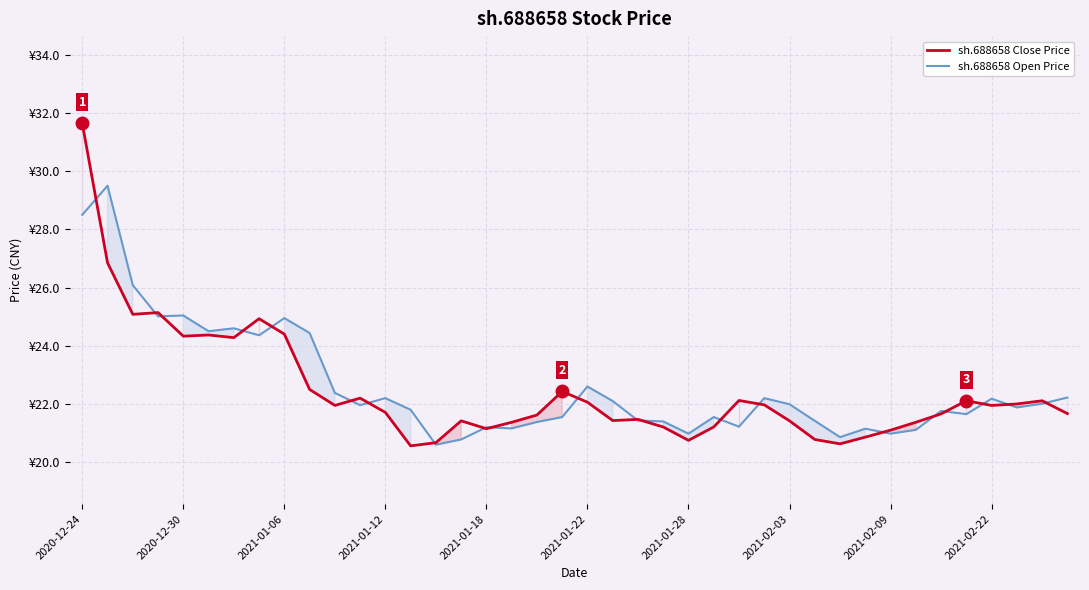

What are all the series names shown in the legend?

sh.688658 Close Price, sh.688658 Open Price